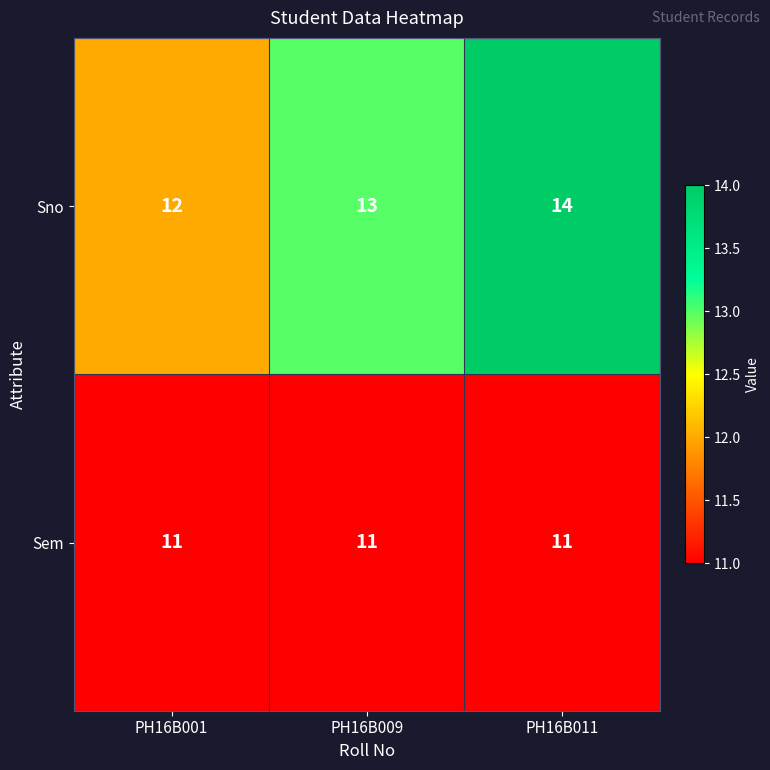

Which series has the largest range (max minus min)?

Sno